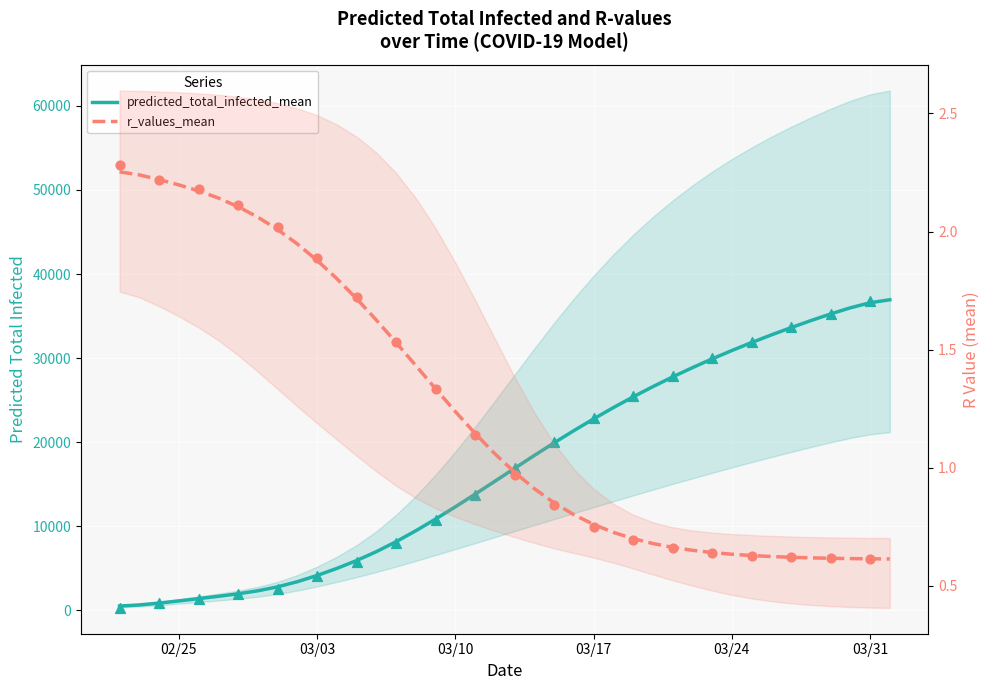

At how many categories does at least one series exceed 14601?

21